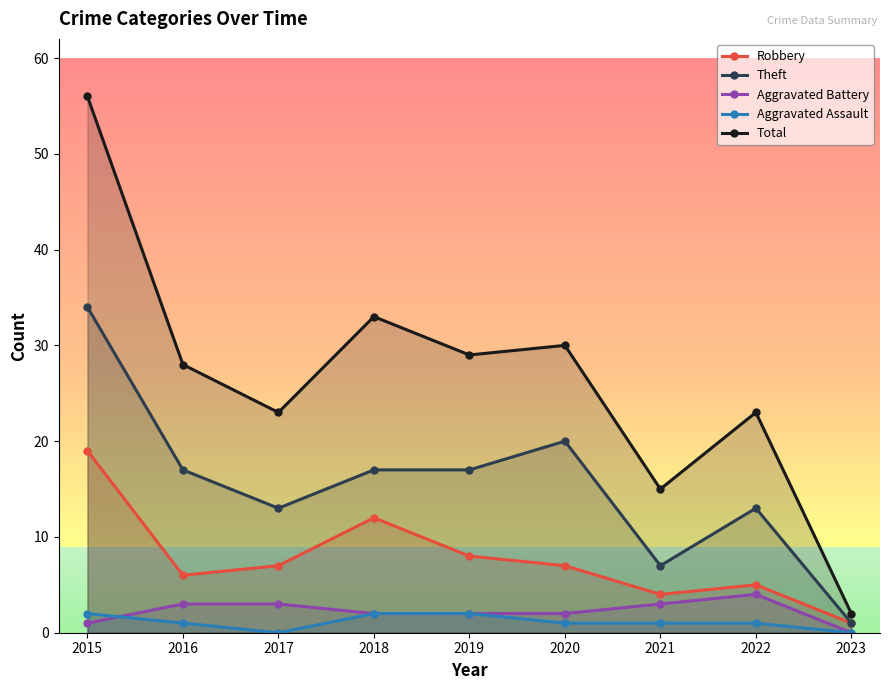

Is it true that Total equals 37 at 2015?

False